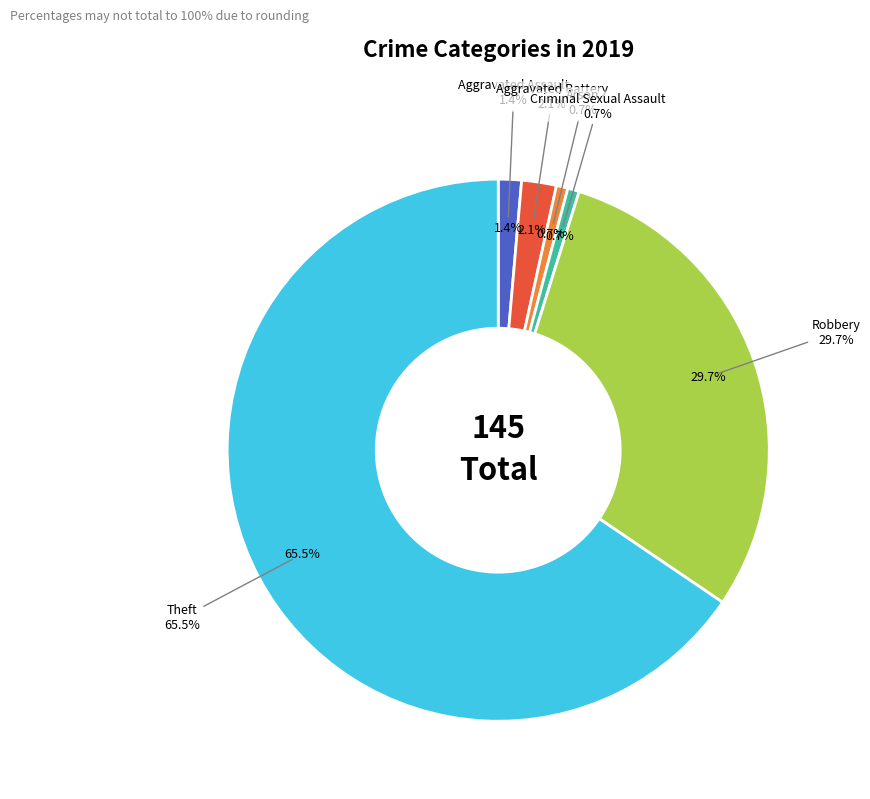

Is it true that Arson is 14% of the pie?

False